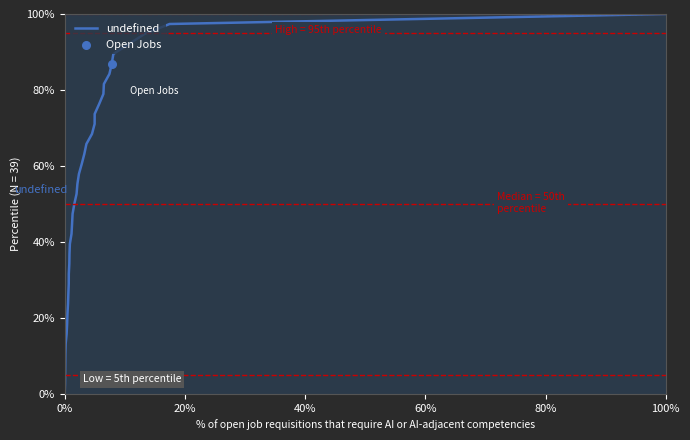

What is the difference between the maximum and minimum values?

100.0